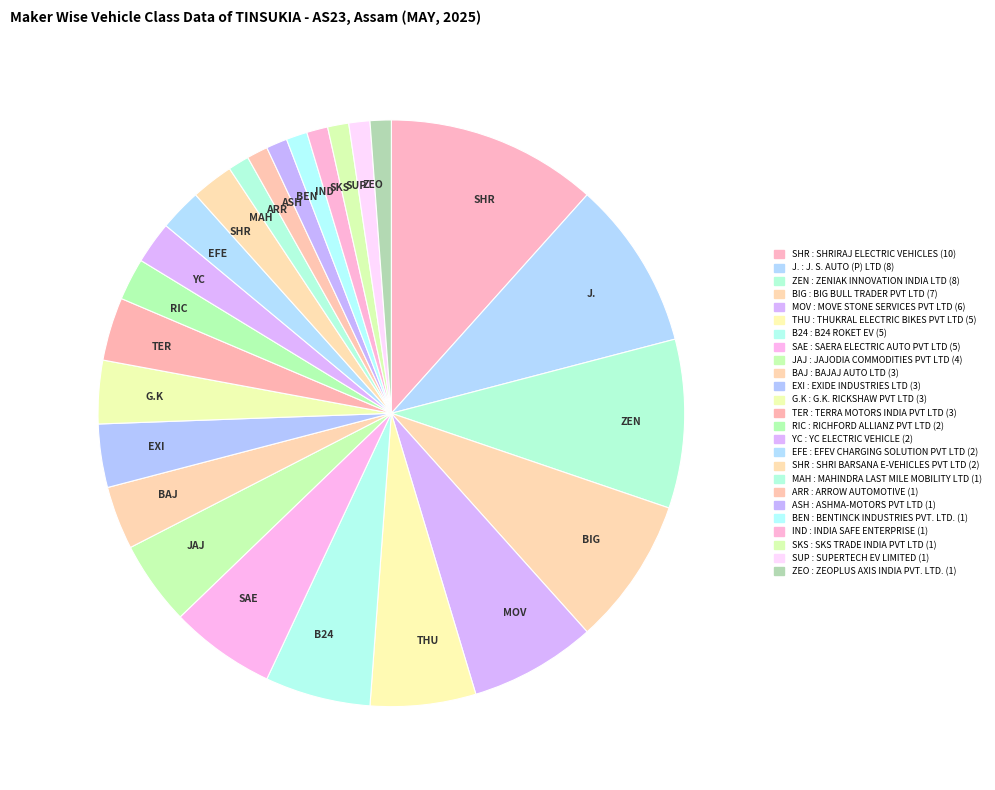

Is there any slice that represents more than half of the pie?

No